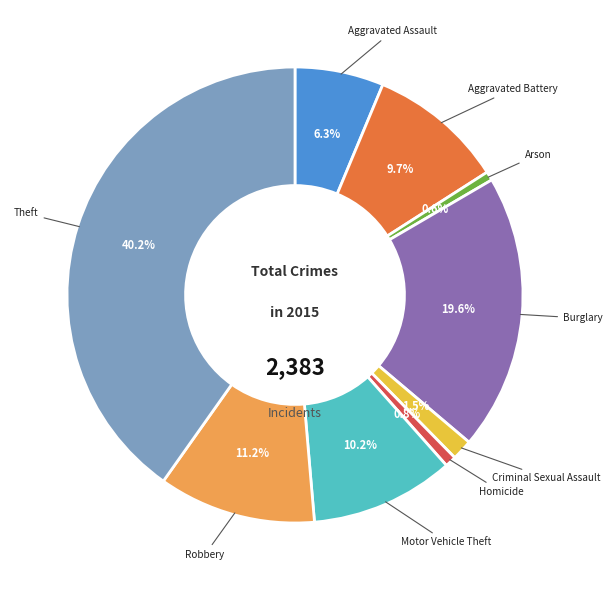

Is there a majority slice in this chart?

No